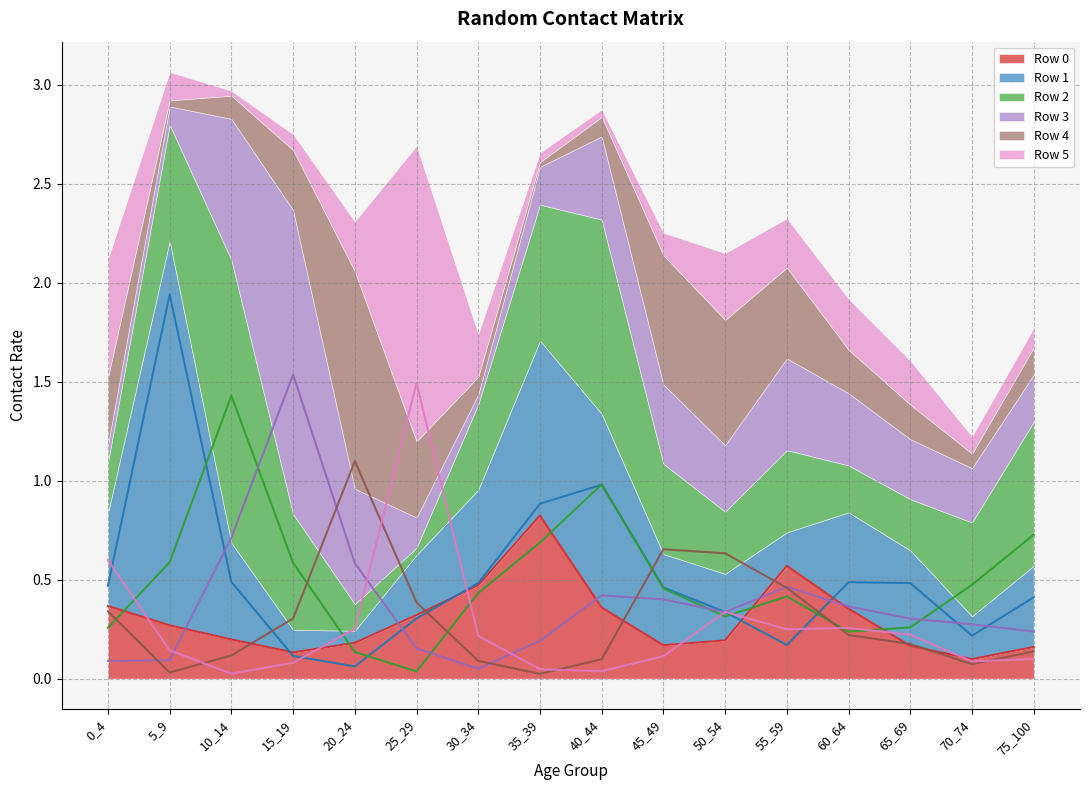

What is the total value across all series at 15_19?

2.7